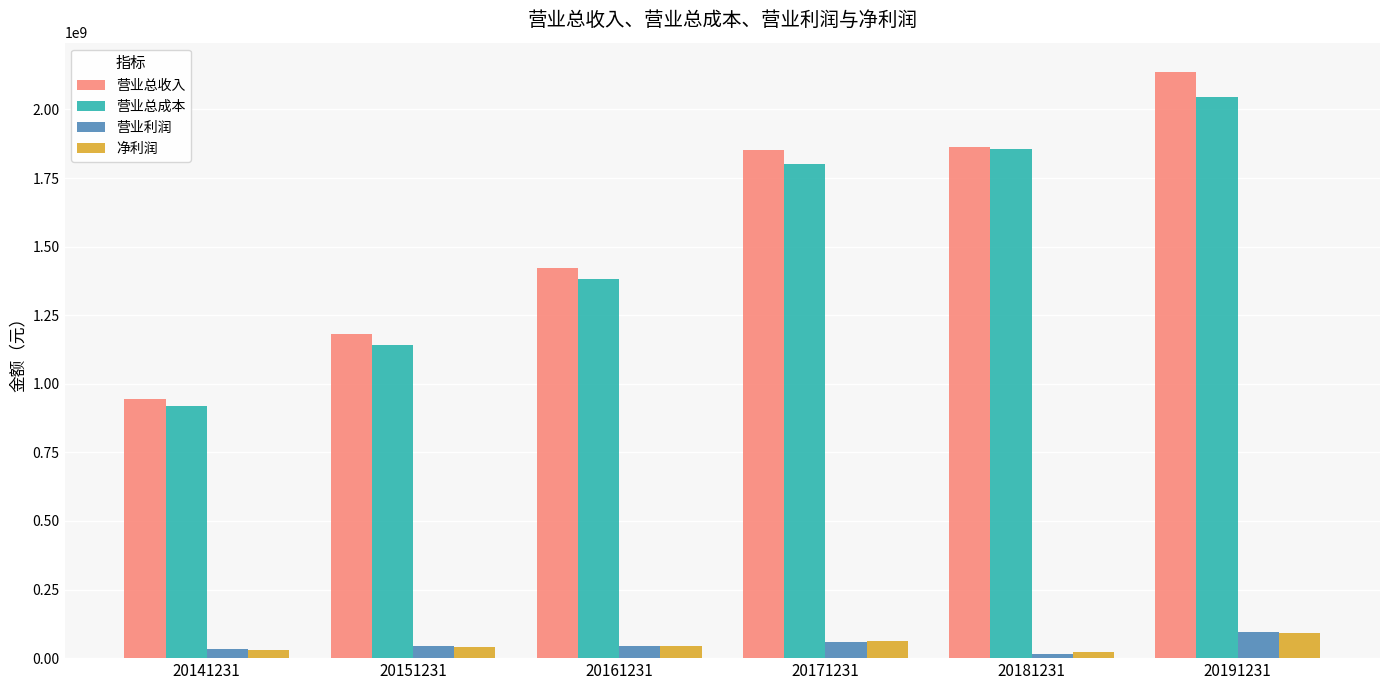

The value of 营业利润 at 20171231 is 60372033.2. True or false?

True